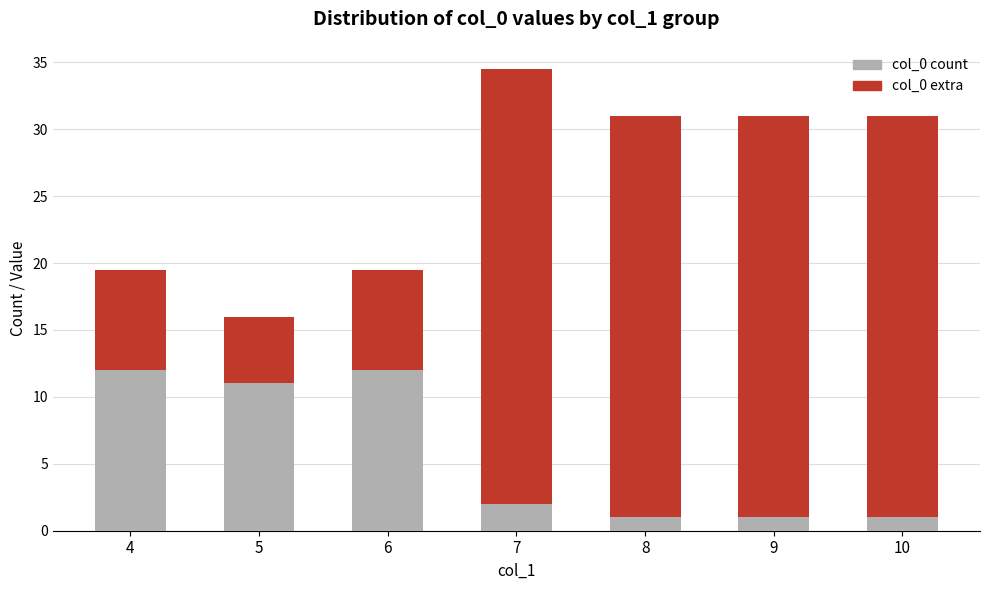

What is the difference between the second highest and second lowest values in the col_0 count series?

11.0